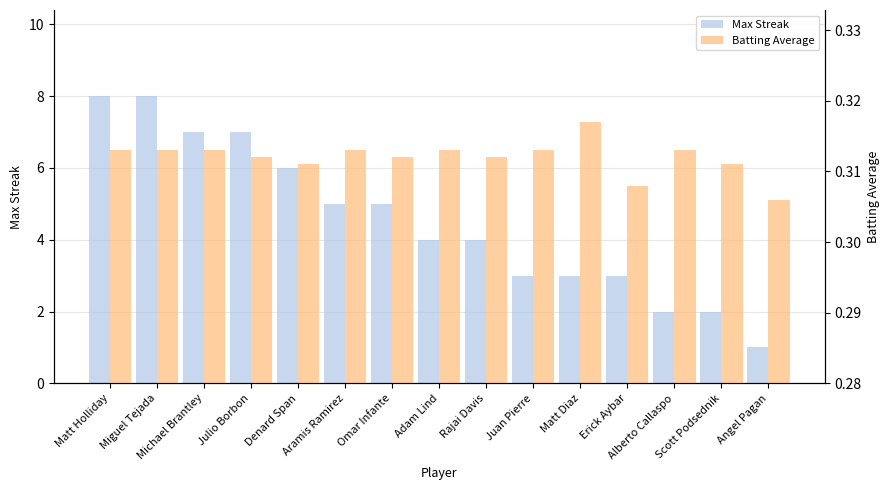

Is it true that Max Streak equals 6.0 at Denard Span?

True